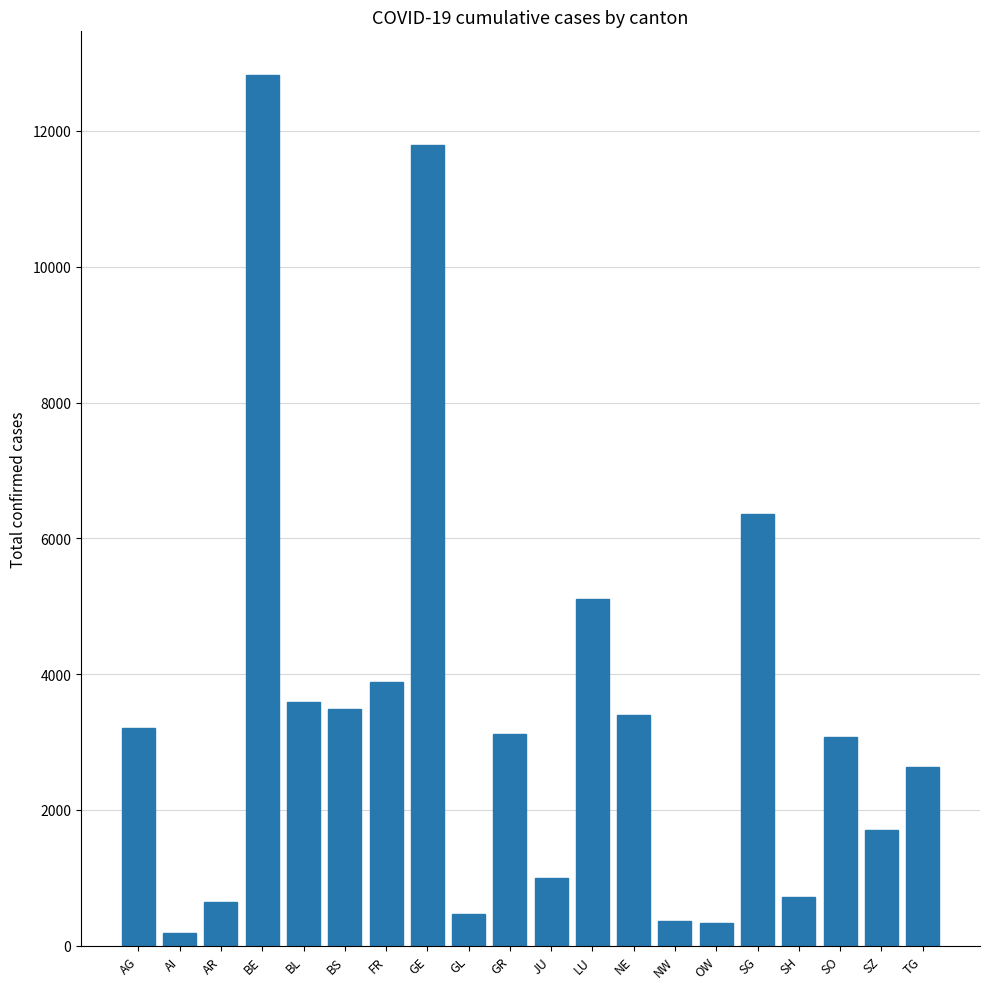

What is the label of the 6th bar from the left?

BS